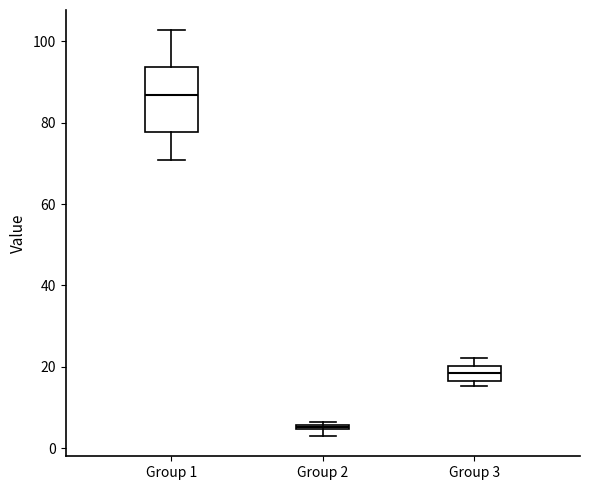

Which box's median line is the lowest?

Group 2